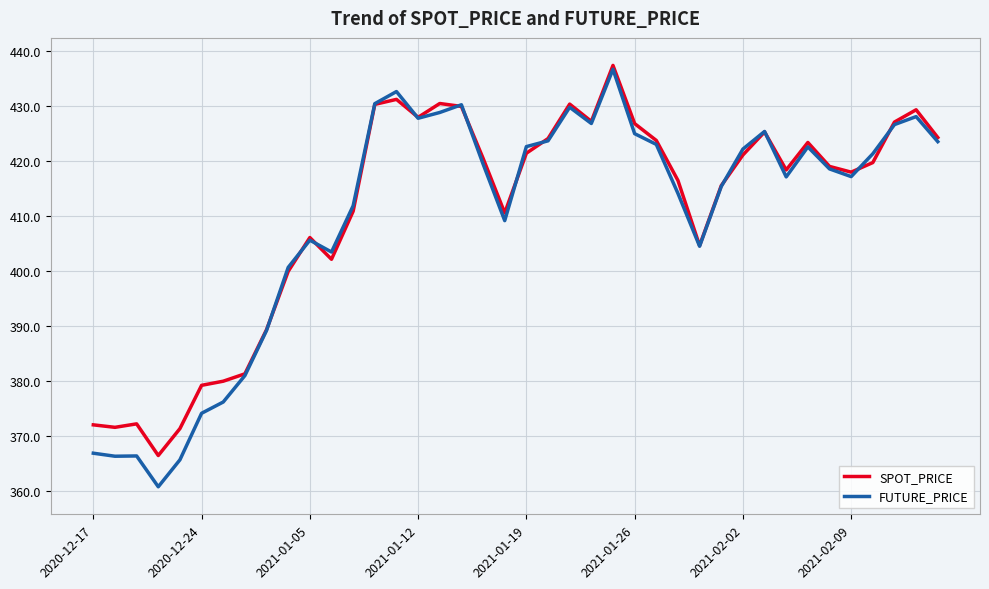

True or false: SPOT_PRICE has more than 0 interior local peaks.

True